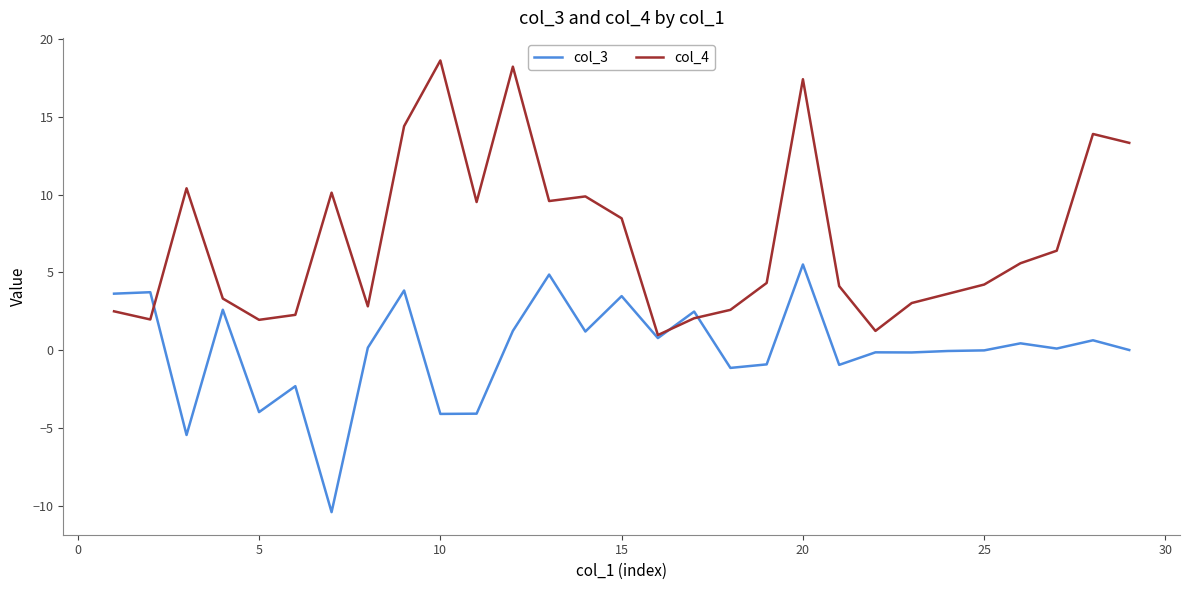

Does the chart display data point markers on the line(s)?

No